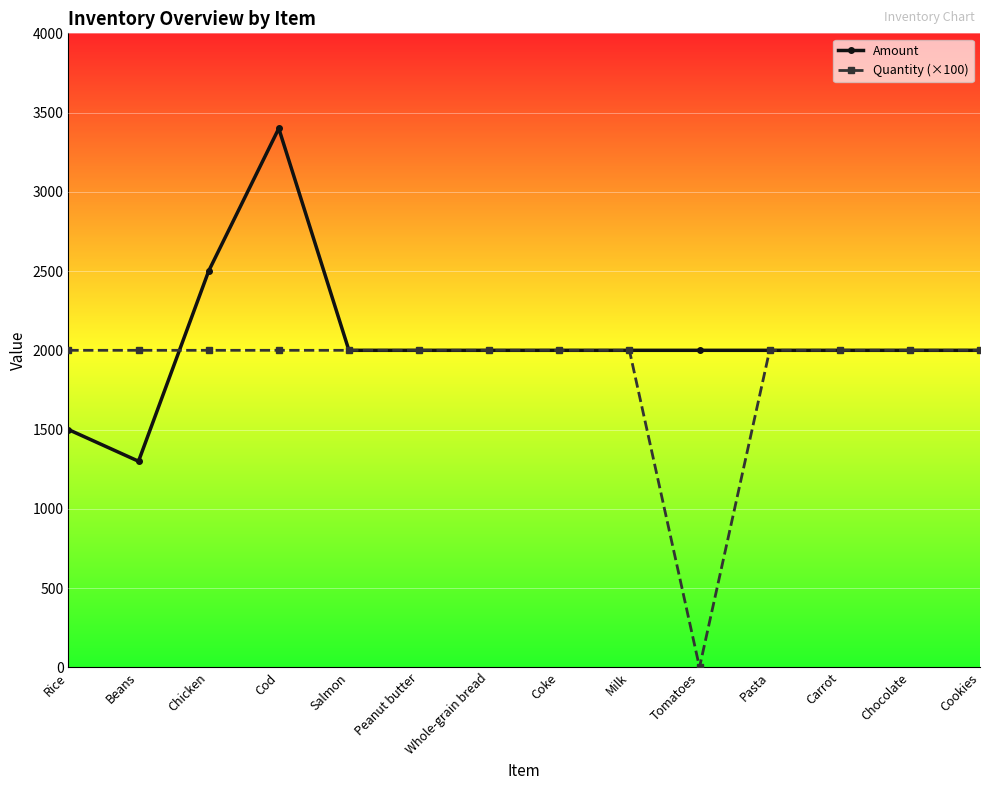

True or false: Amount has a value of 3400 at Cod.

True